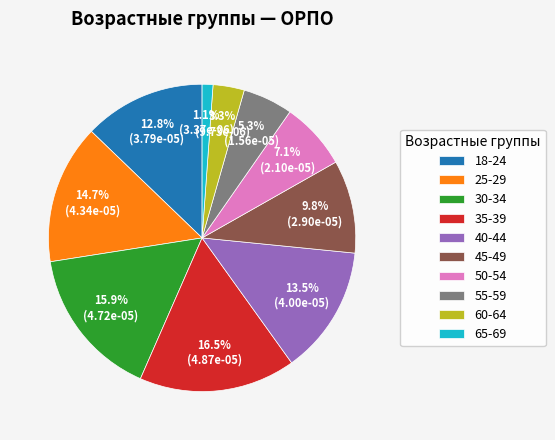

Is it true that 60-64 is 3% of the pie?

True